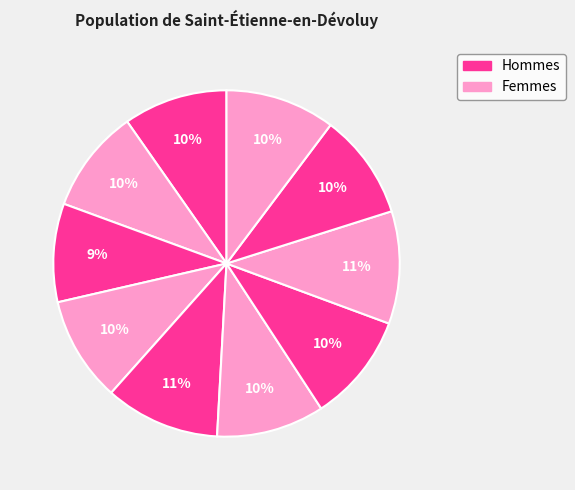

How many segments does this pie chart have?

10